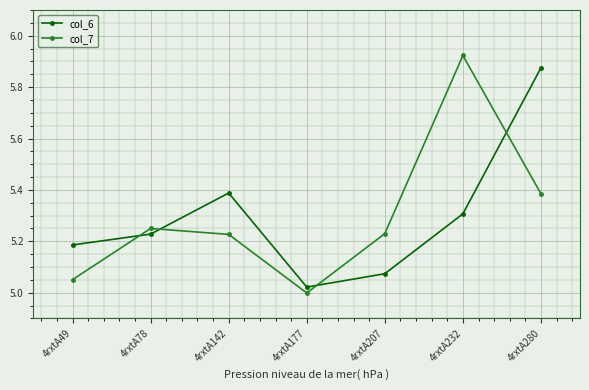

Rank the series at 4rxtA280 from lowest to highest value.

col_7, col_6